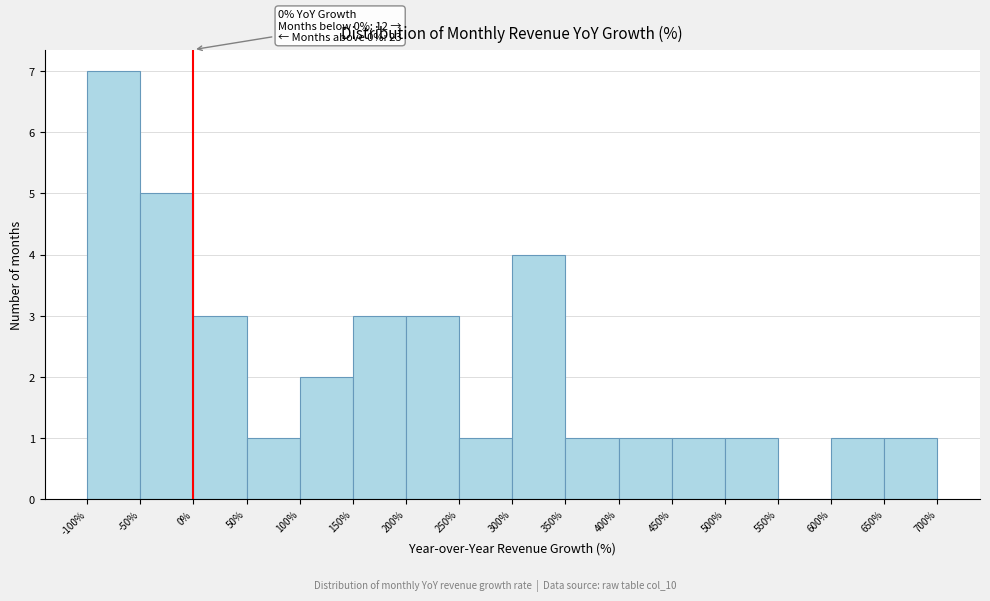

Over which range of the x-axis is the bar tallest?

-100% to -50%